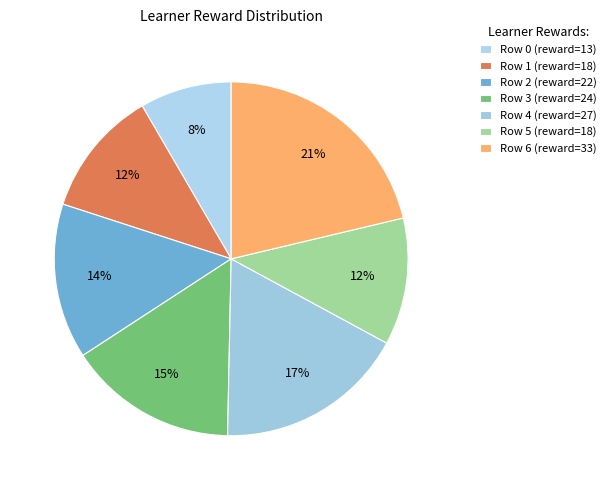

Is there a majority slice in this chart?

No